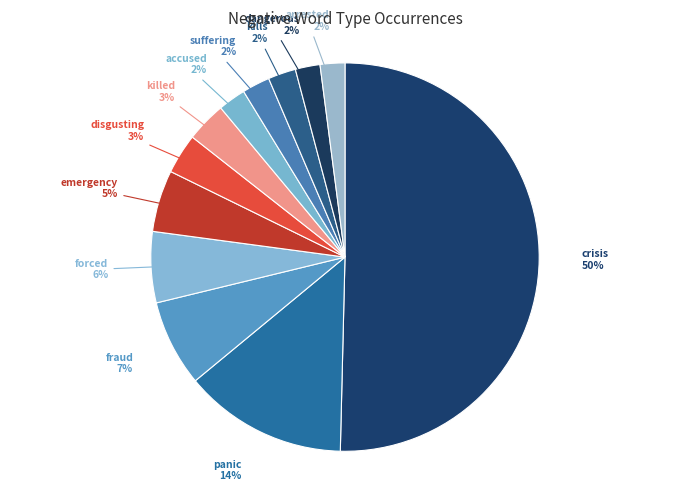

Does kills account for over 50% of the chart?

No